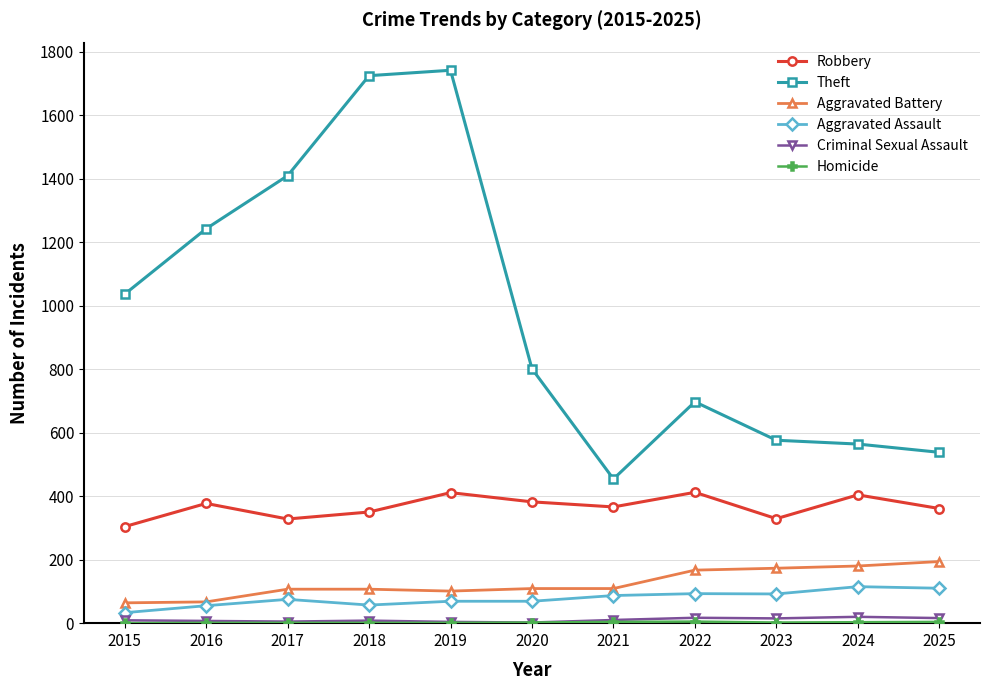

Which series has the widest spread of values?

Theft